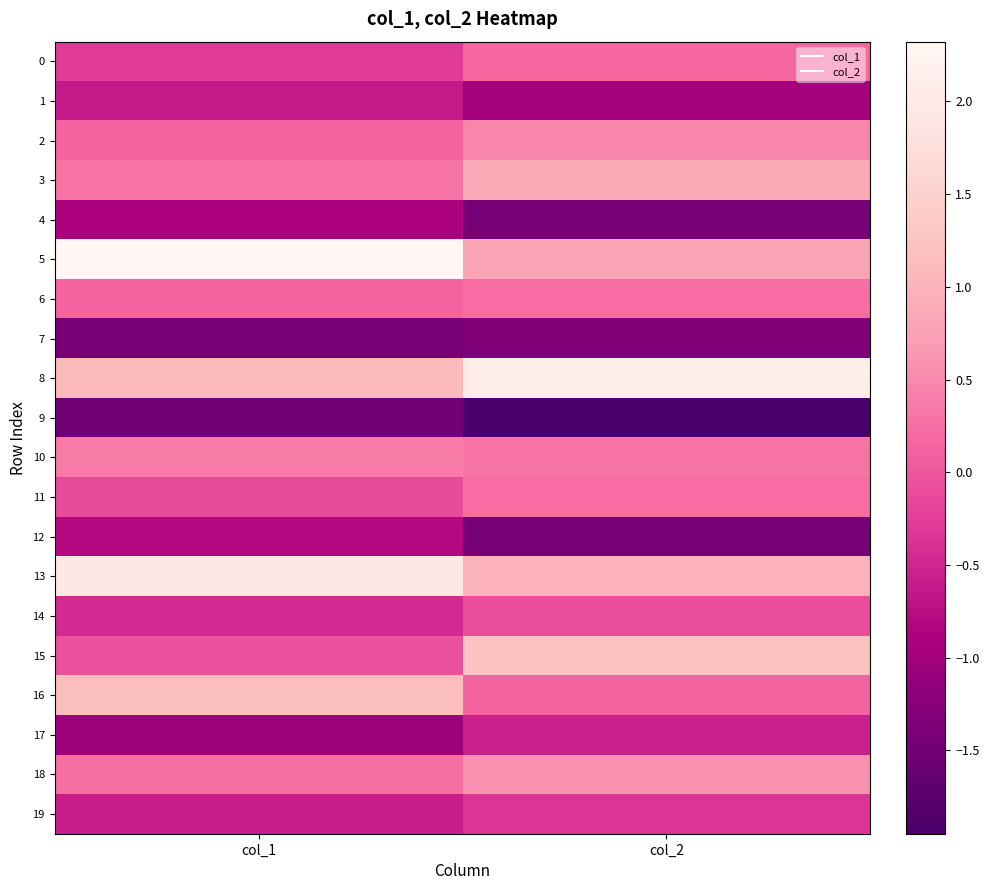

At col_1, list the series in order from largest to smallest.

5, 13, 16, 8, 10, 3, 18, 2, 6, 15, 11, 0, 14, 19, 1, 12, 4, 17, 7, 9